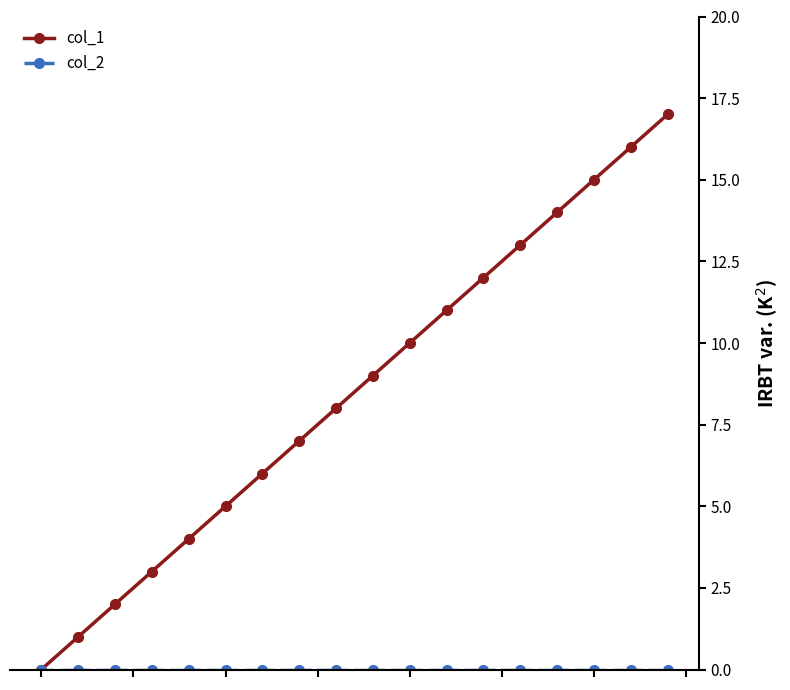

Which series has the widest spread of values?

col_1